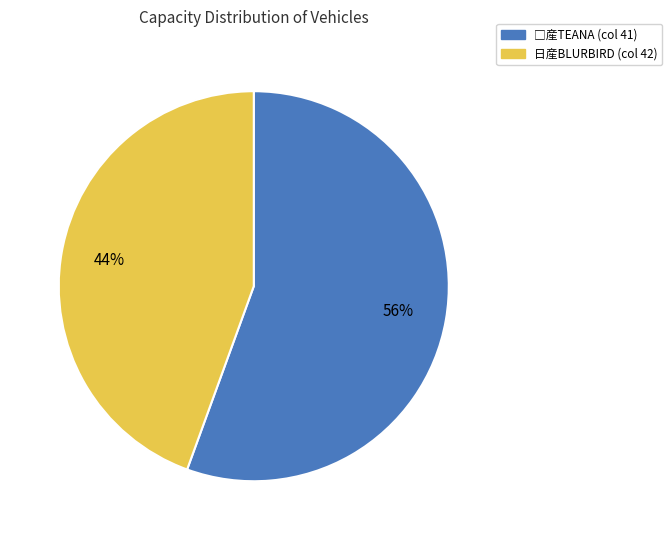

How many slices are in this pie chart?

2